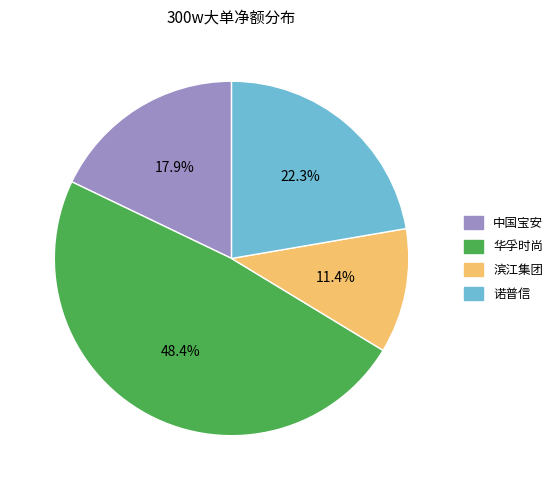

To the nearest percent, what is the average slice percentage?

25%